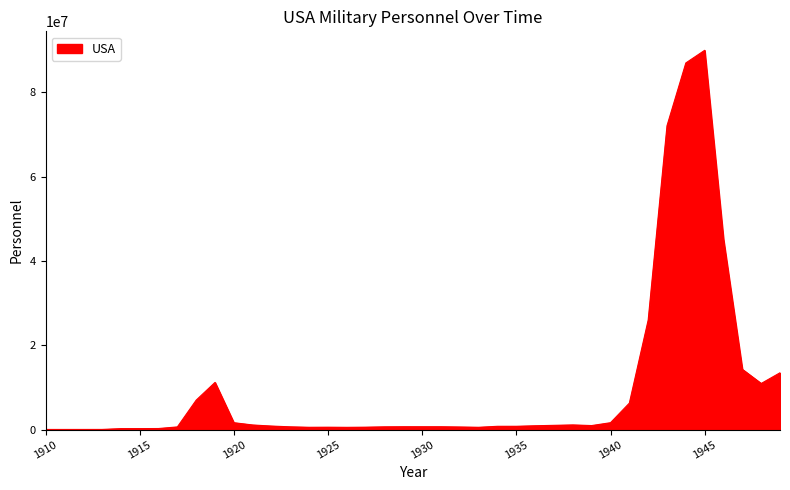

What is the greatest value displayed?

90000000